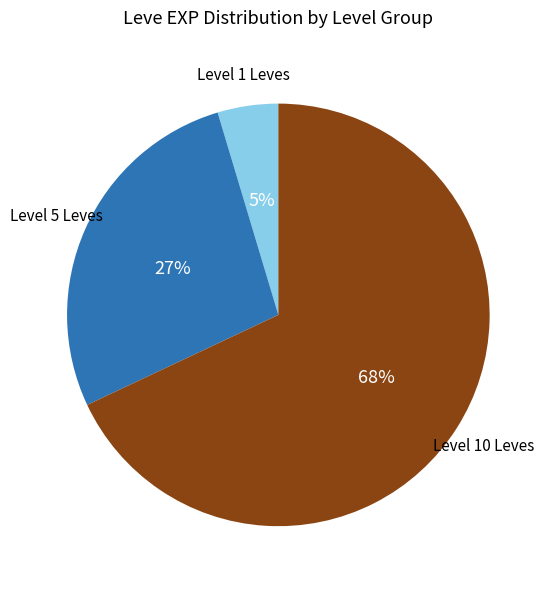

Is there any slice that represents more than half of the pie?

Yes